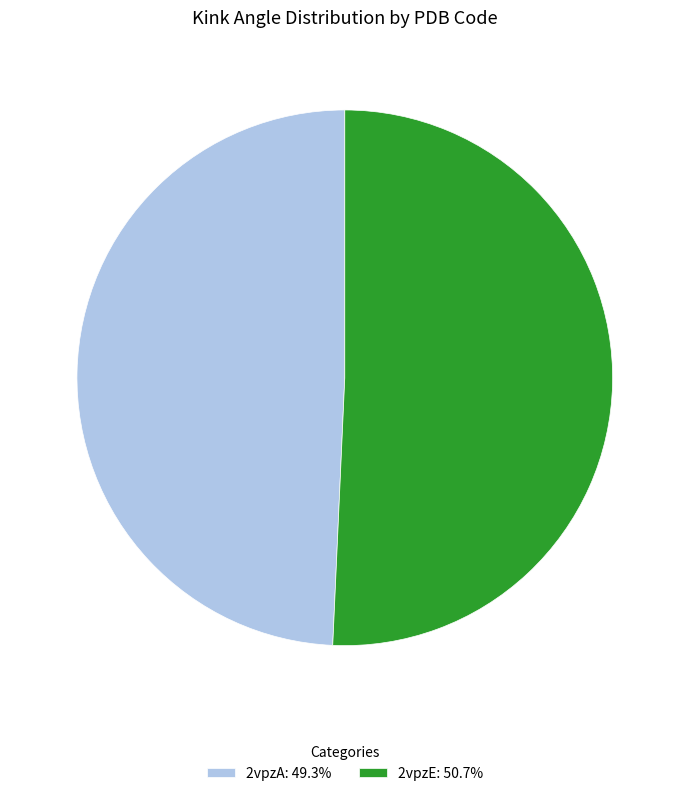

Do 2vpzA and 2vpzE together represent more than half of the pie?

Yes